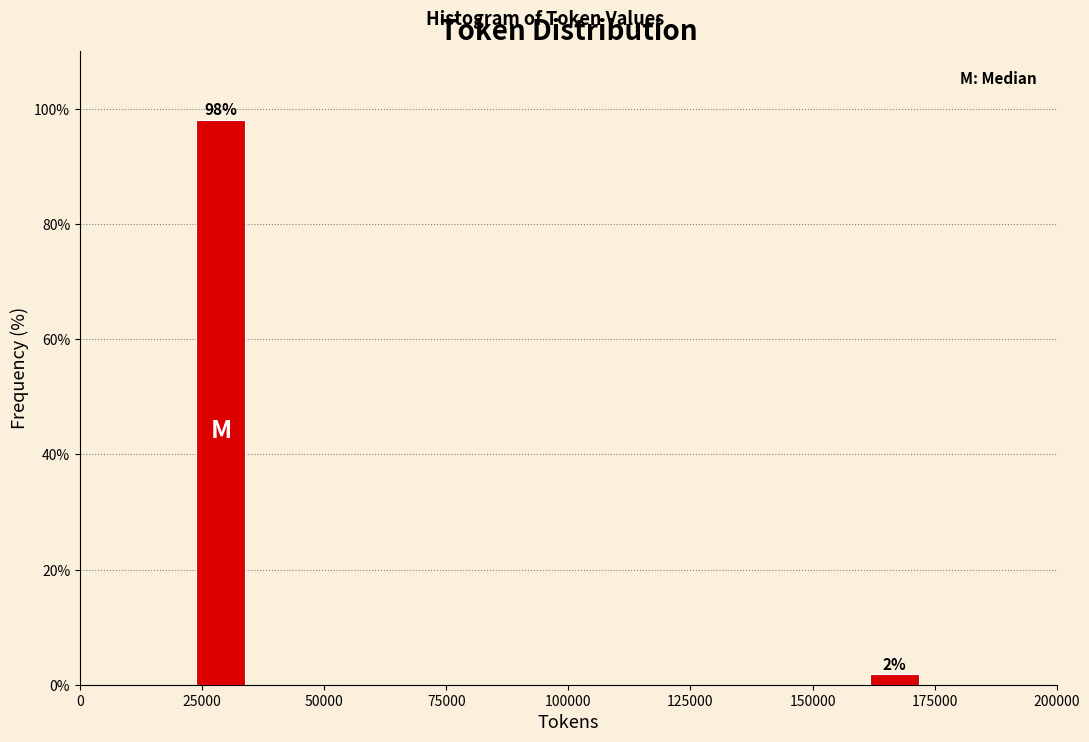

Rank the categories by value from lowest to highest.

175000, 25000